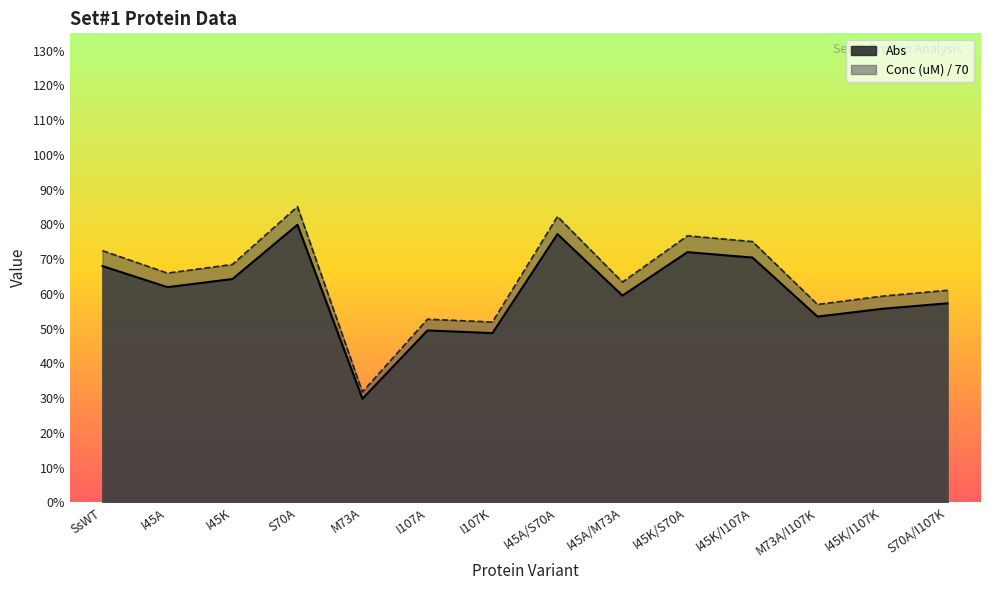

What position from the right is M73A/I107K?

3